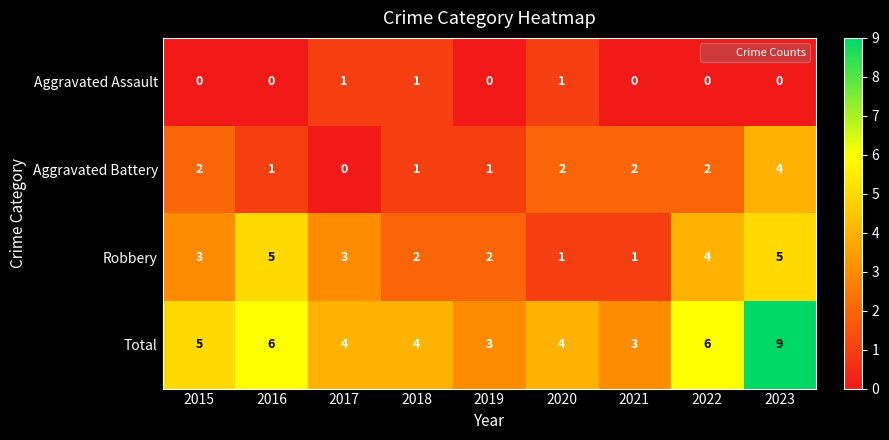

Which series has the widest spread of values?

Total